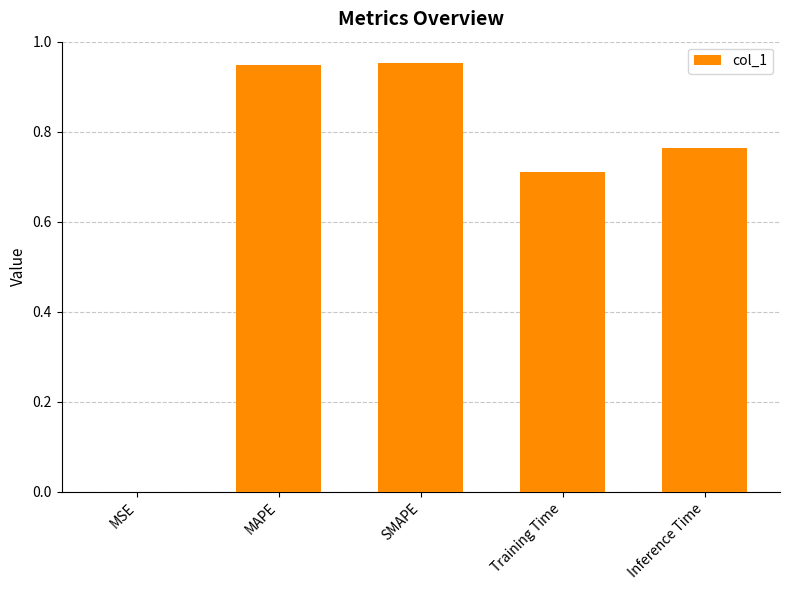

Count the number of categories in the chart.

5